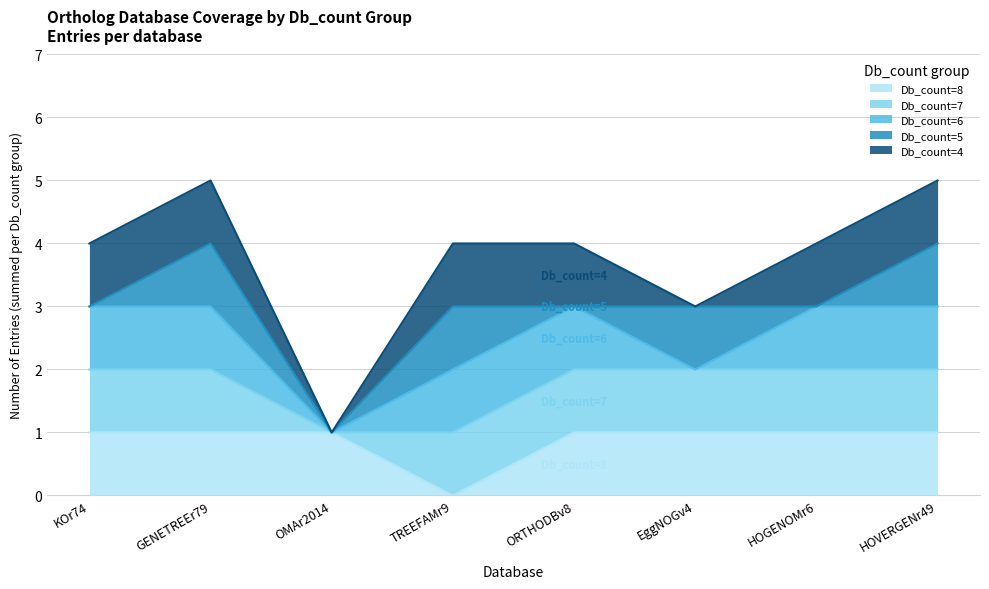

What is the label of the 1st point from the left?

KOr74